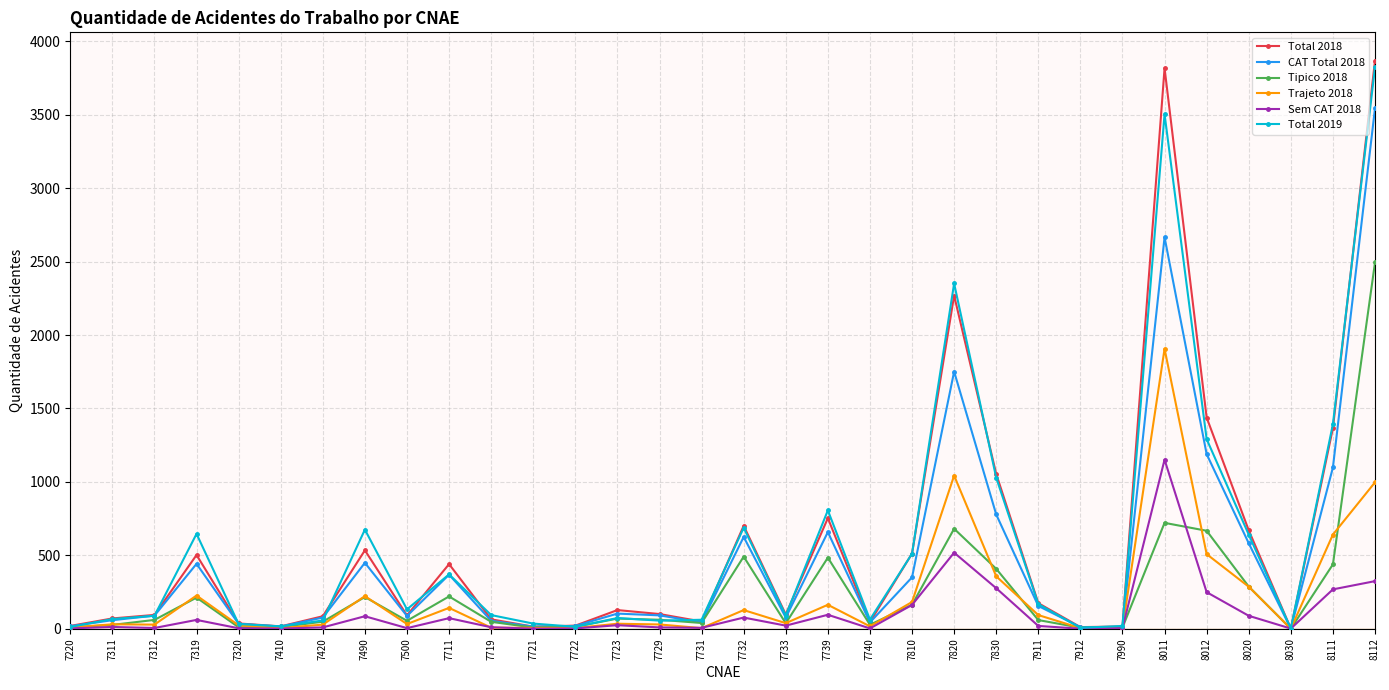

Rank the series by their maximum value, from lowest to highest.

Sem CAT 2018, Trajeto 2018, Tipico 2018, CAT Total 2018, Total 2019, Total 2018